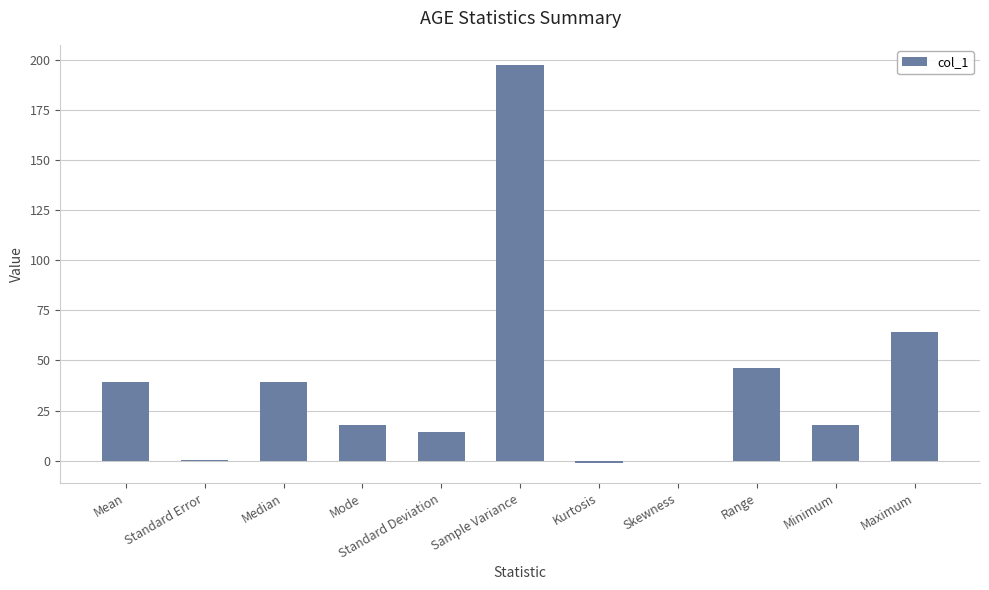

What is the greatest value displayed?

197.4